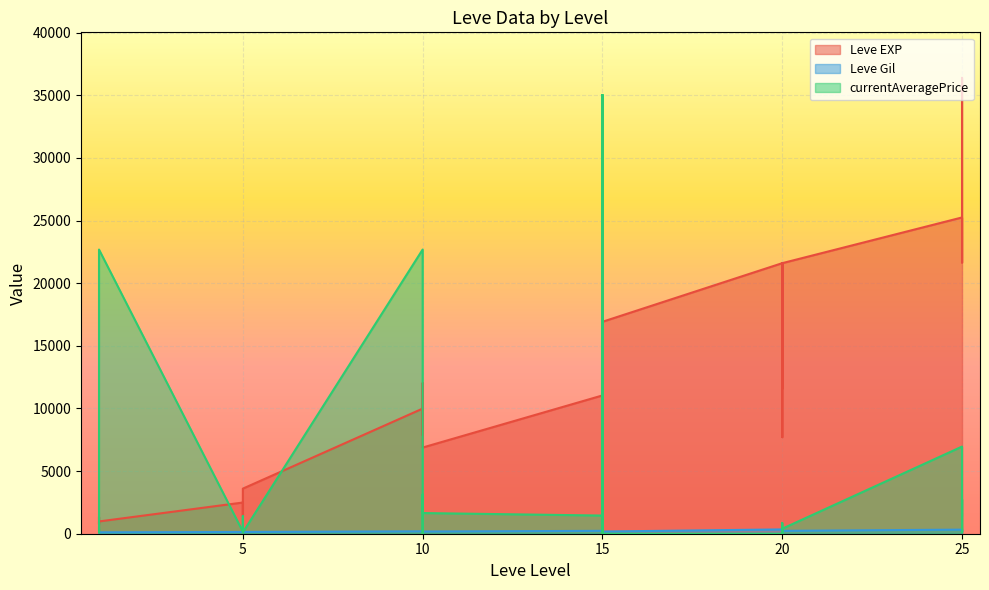

How many interior local peaks does the Leve EXP series have?

10